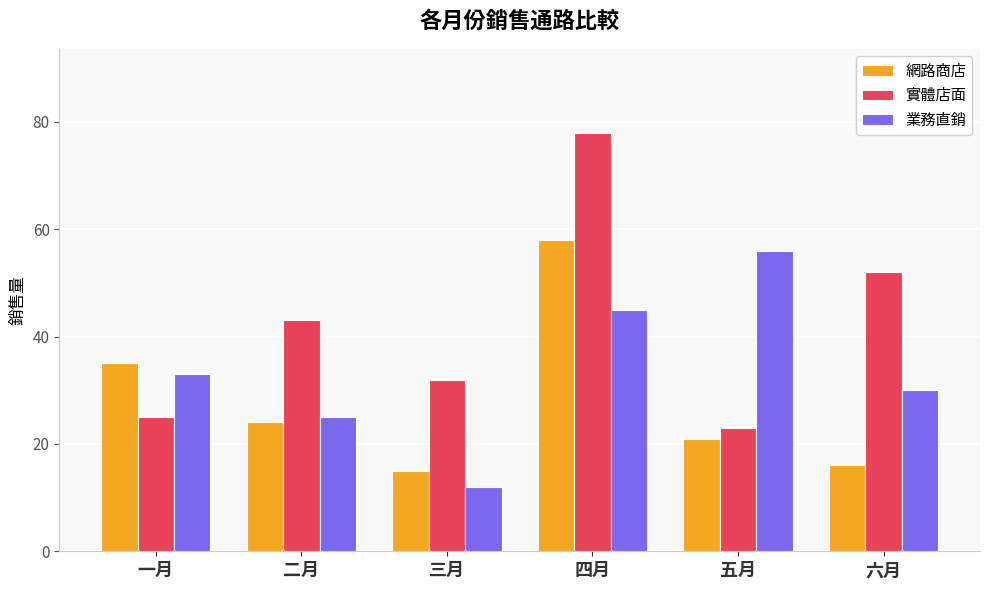

What is the minimum value shown in the chart?

12